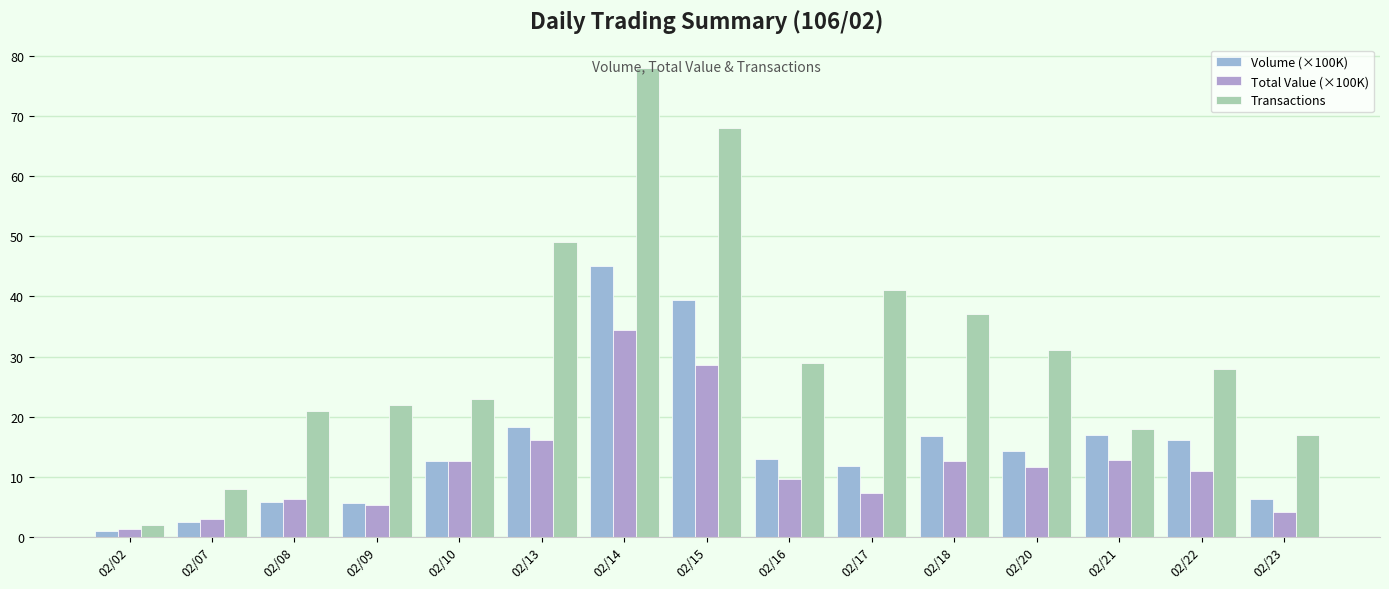

Reading left to right, what are all the values shown in this chart?

Volume (×100K): 1.0	2.5	5.8	5.7	12.7	18.3	45.1	39.4	13.0	11.8	16.7	14.3	17.0	16.2	6.3
Total Value (×100K): 1.4	3.0	6.3	5.3	12.6	16.0	34.4	28.6	9.6	7.3	12.7	11.6	12.7	11.0	4.2
Transactions: 2.0	8.0	21.0	22.0	23.0	49.0	78.0	68.0	29.0	41.0	37.0	31.0	18.0	28.0	17.0